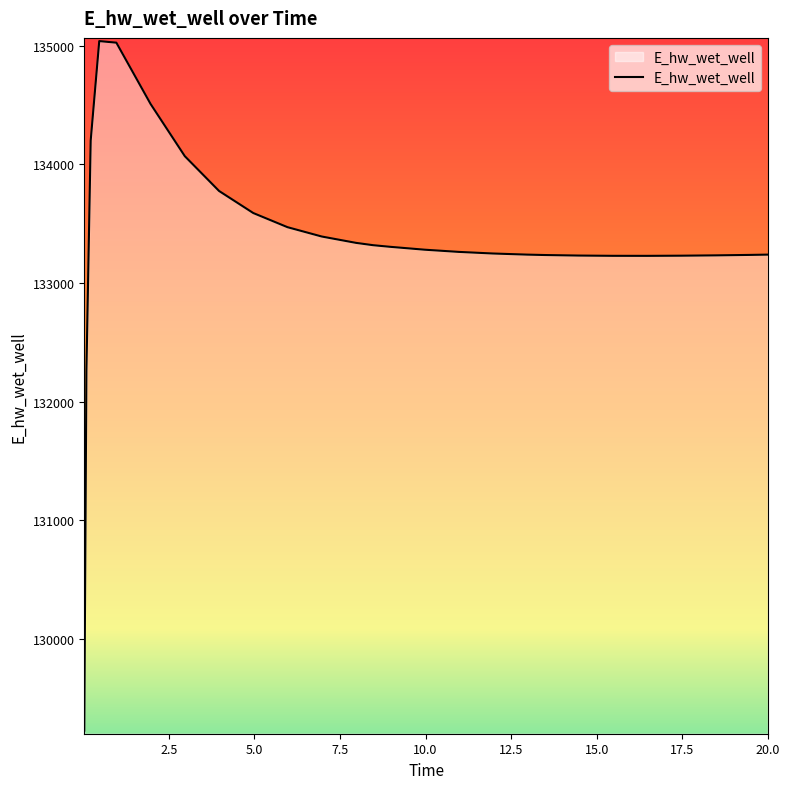

What is the maximum value shown in the chart?

135040.7